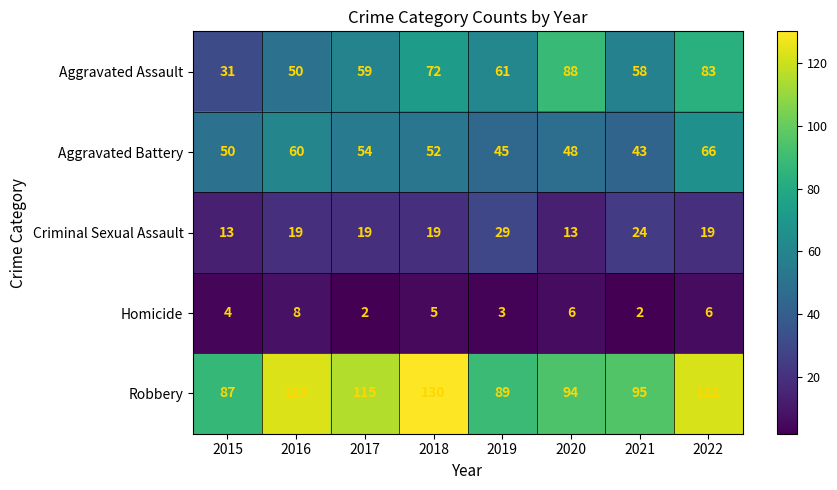

The value of Homicide at 2020 is 6. True or false?

True